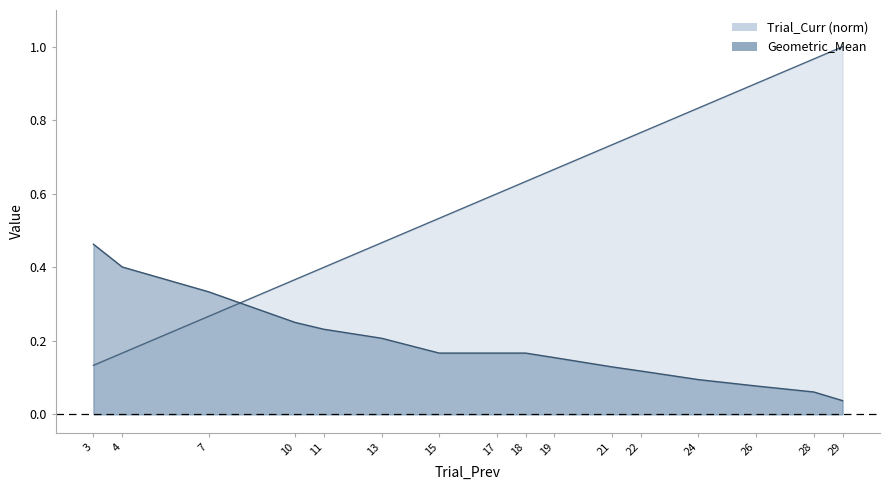

Which series ends up on top after the final intersection of Geometric_Mean and Trial_Curr?

Trial_Curr